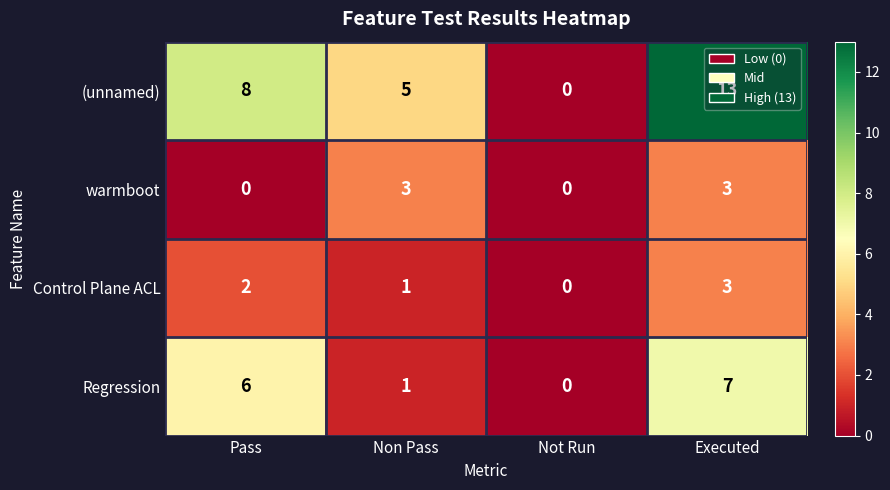

How many categories are shown in the chart?

4